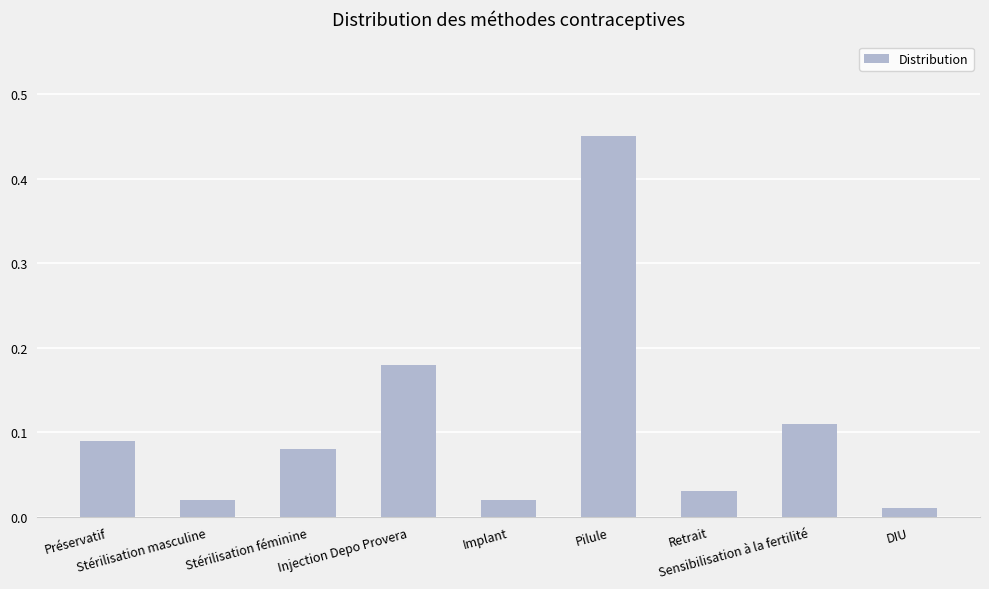

What is the sum of all values?

1.0